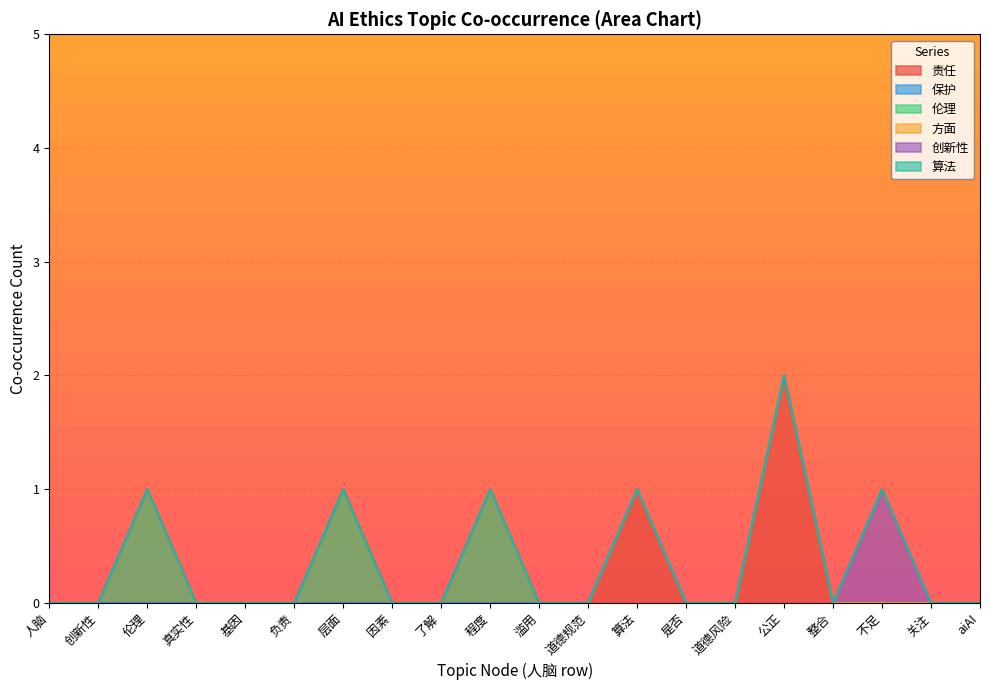

At 人脑, list the series in order from largest to smallest.

责任, 保护, 伦理, 方面, 创新性, 算法